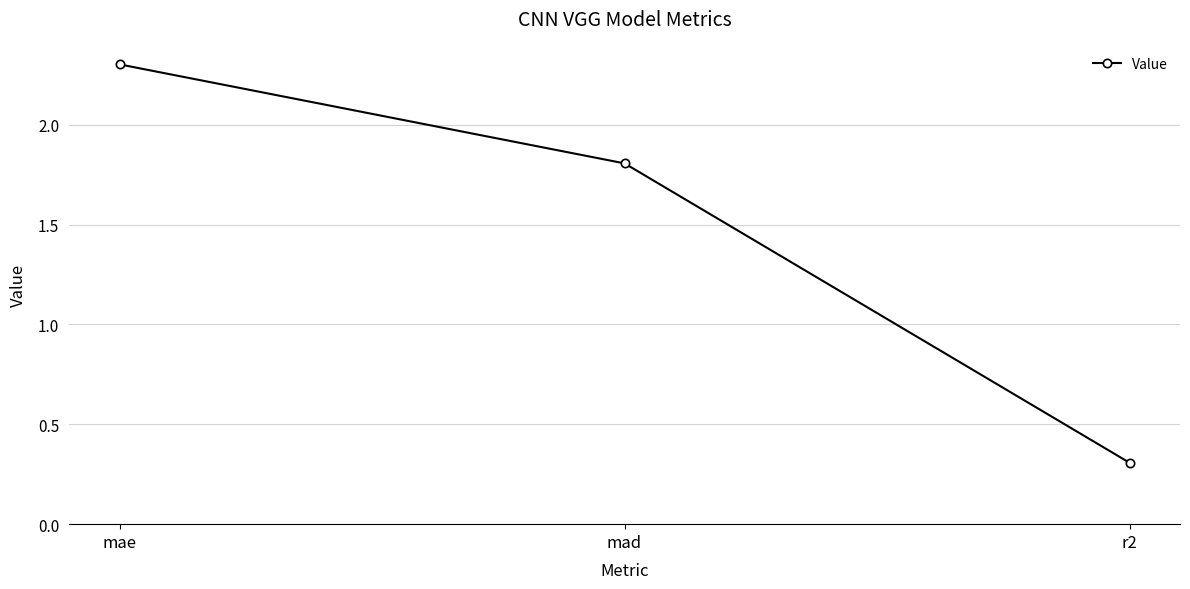

Reading left to right, list all the values displayed in this chart.

2.3	1.8	0.3